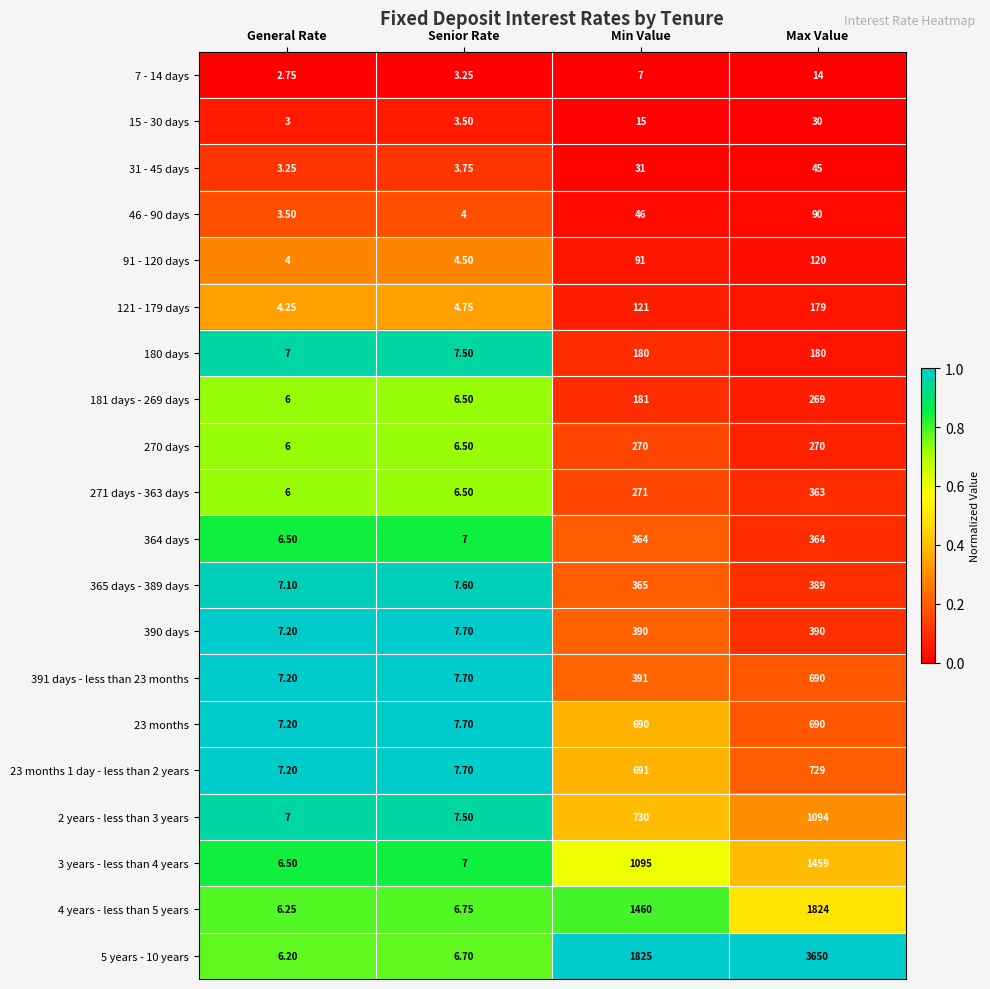

Rank the categories by 7 - 14 days value from highest to lowest.

Max Value, Min Value, Senior Rate, General Rate